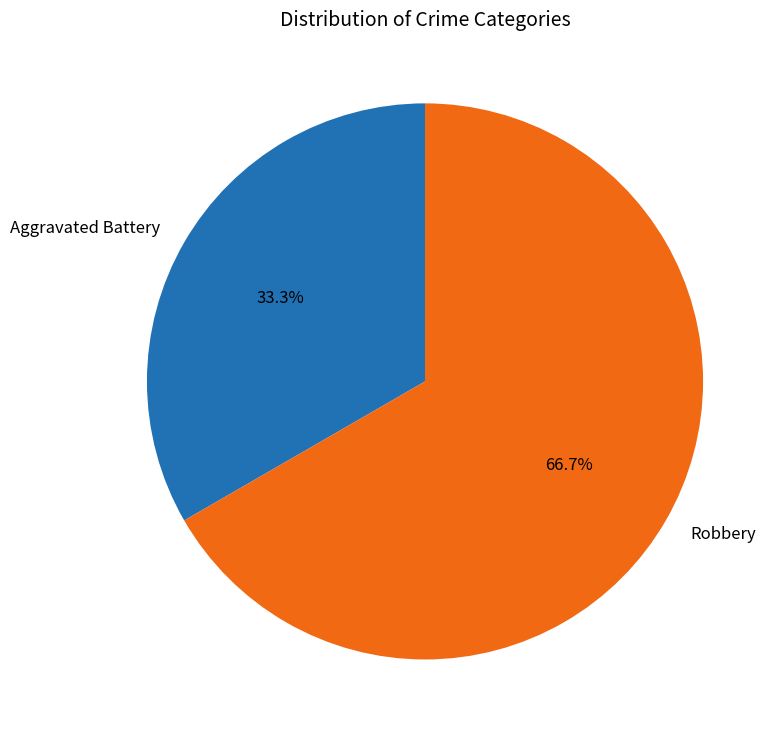

To the nearest percent, what portion does Robbery represent?

67%